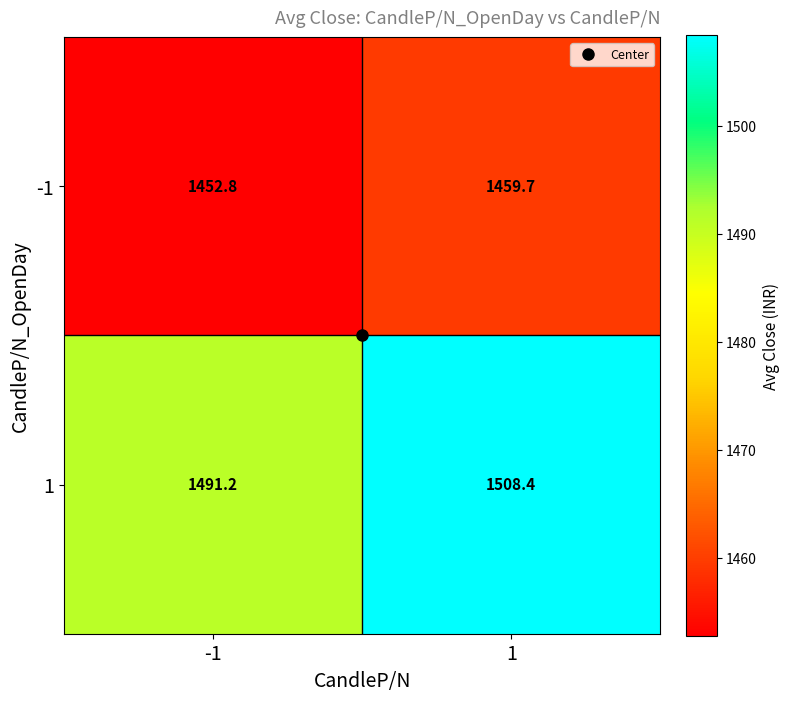

At how many categories does at least one series exceed 1491?

2